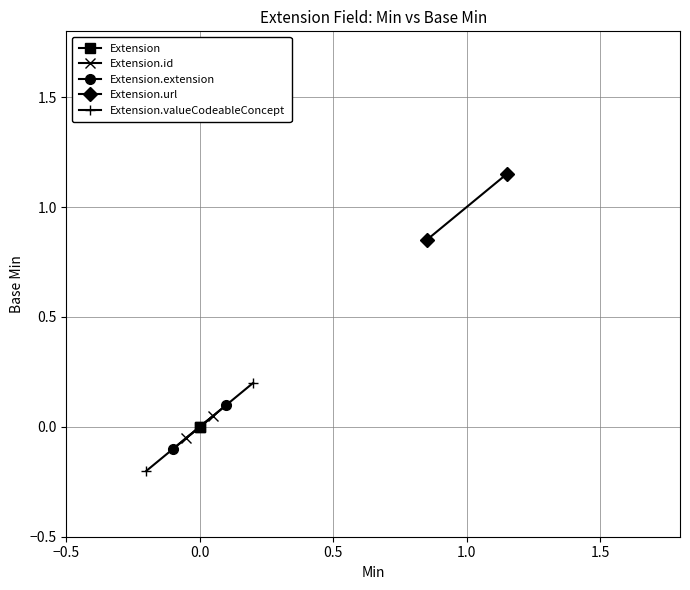

How many lines are shown in the chart?

5